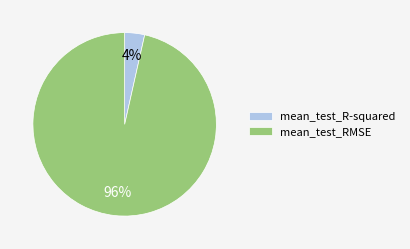

The mean_test_R-squared slice represents 4% of the pie. True or false?

True